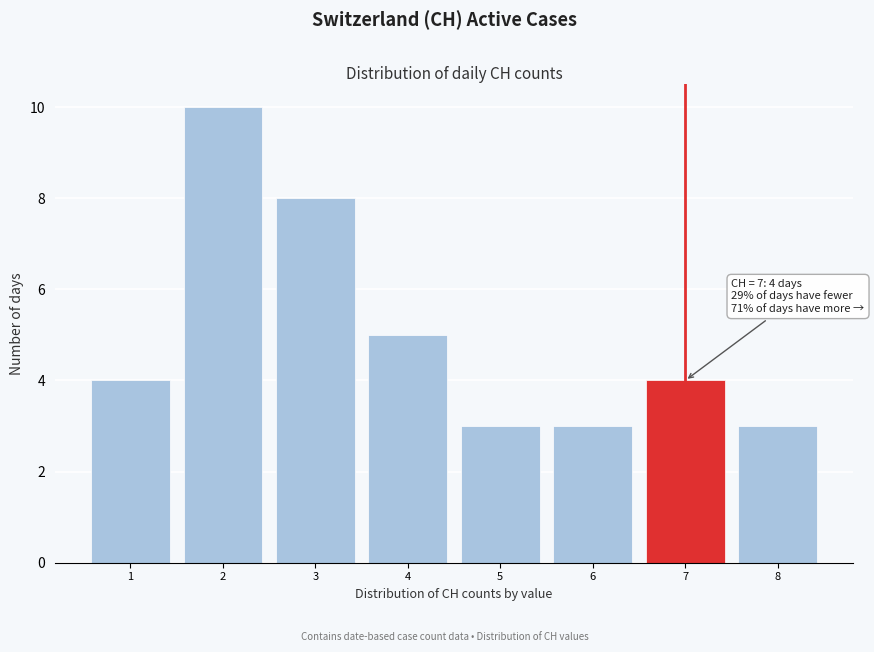

Which range on the x-axis has the tallest bar?

1.5 to 2.5